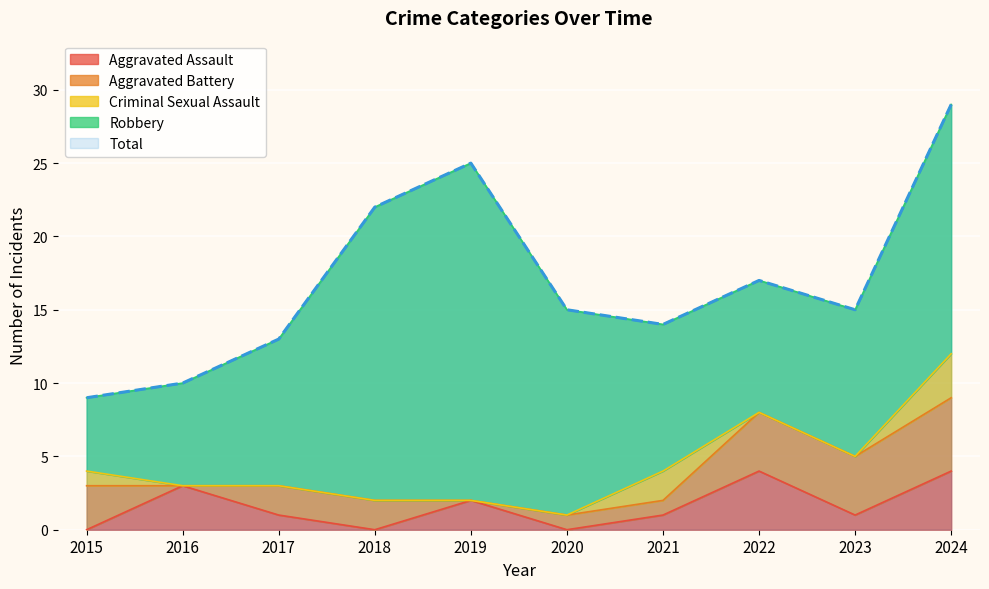

What are all the series names shown in the legend?

Aggravated Assault, Aggravated Battery, Criminal Sexual Assault, Robbery, Total